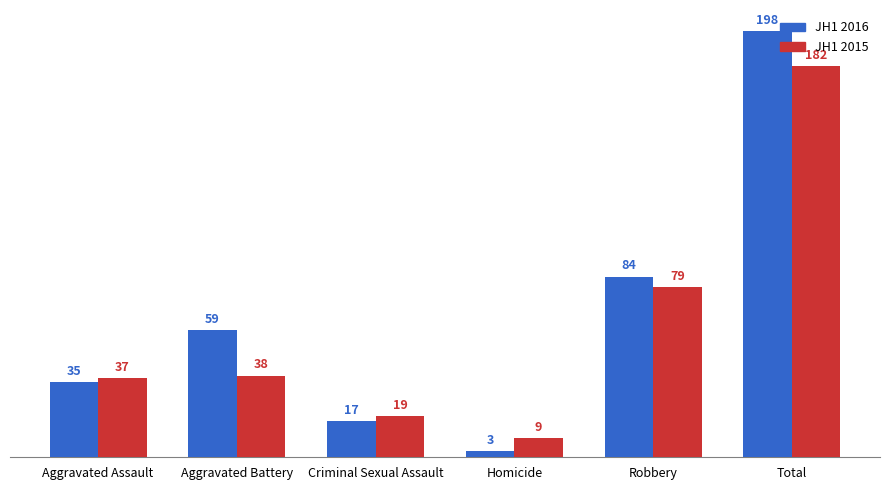

What is the smallest value displayed?

3